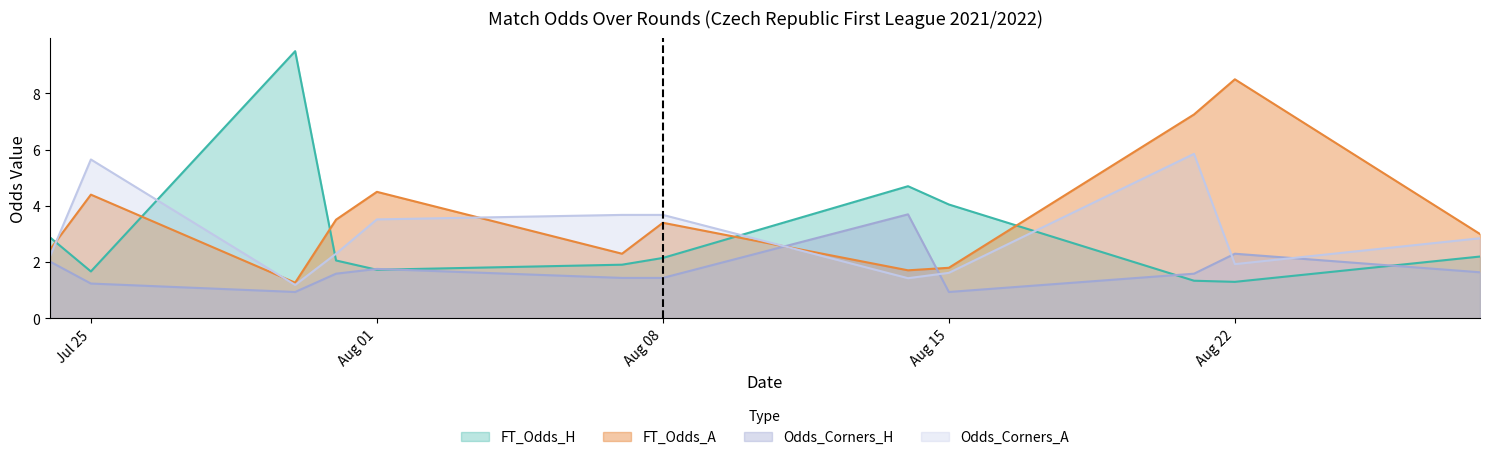

What position from the left is 2021-08-07?

6